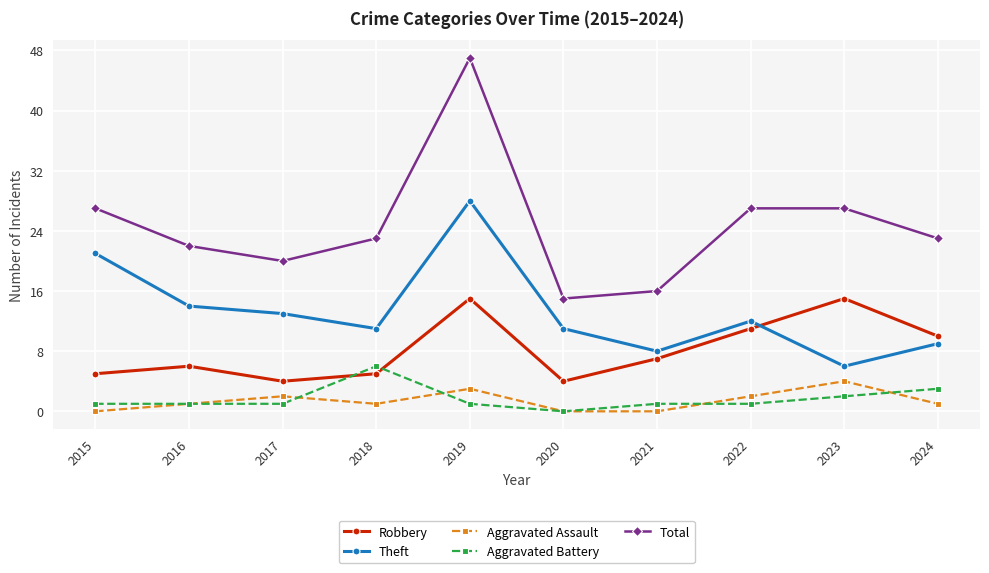

Rank the series at 2019 from highest to lowest value.

Total, Theft, Robbery, Aggravated Assault, Aggravated Battery